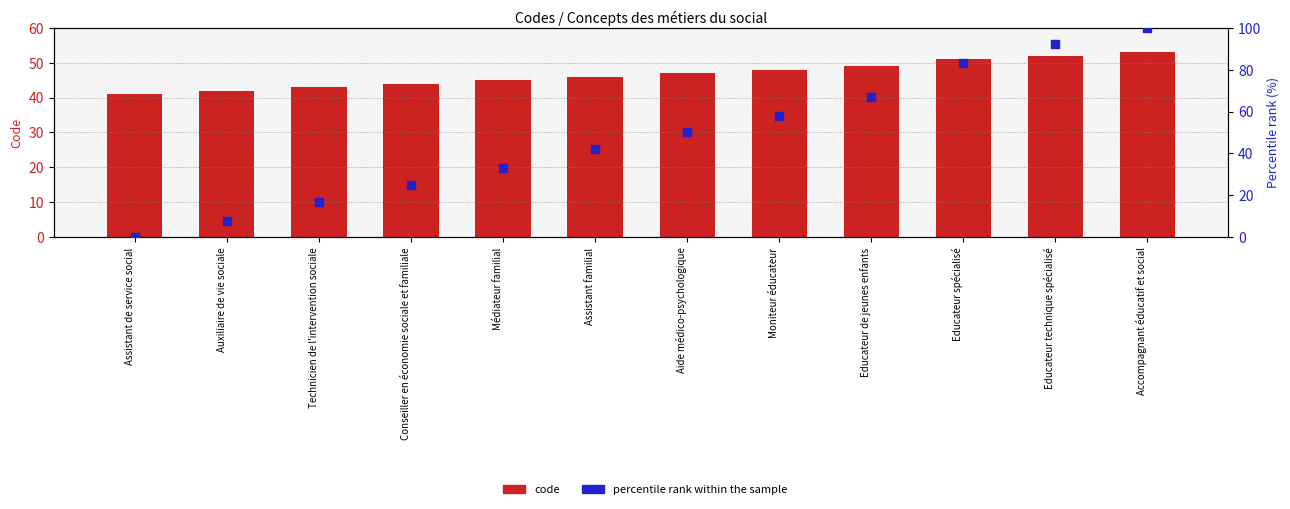

Which series has the largest Y range (max minus min)?

percentile rank within the sample